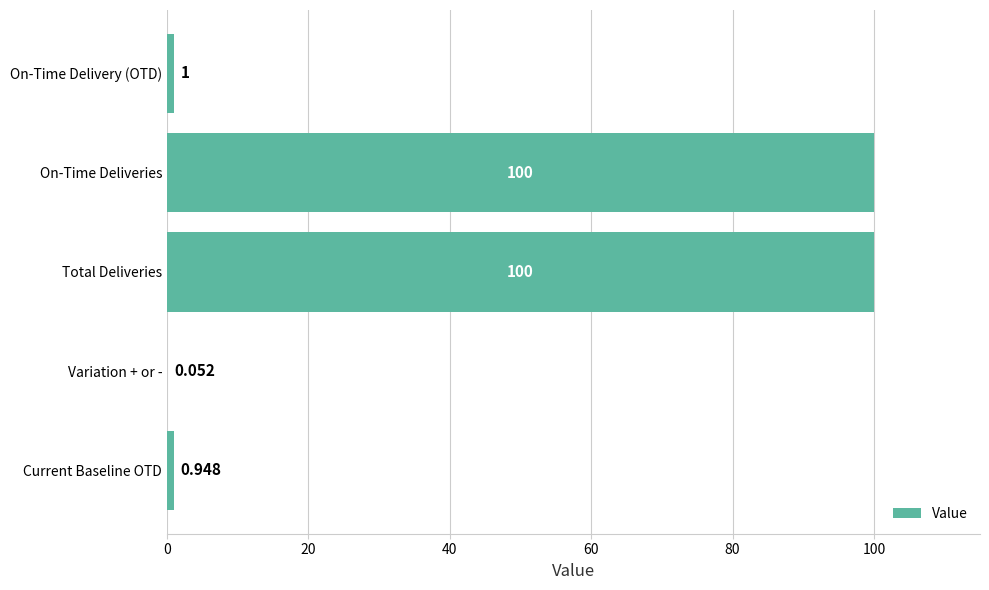

Where is the data nearest to the value 50?

On-Time Delivery (OTD)